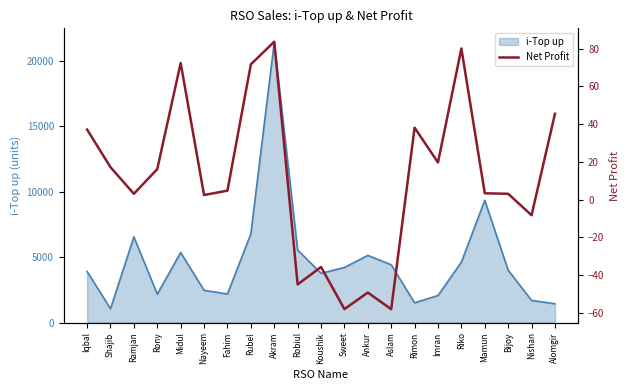

What is the value of the 18th point from the left?

3.4